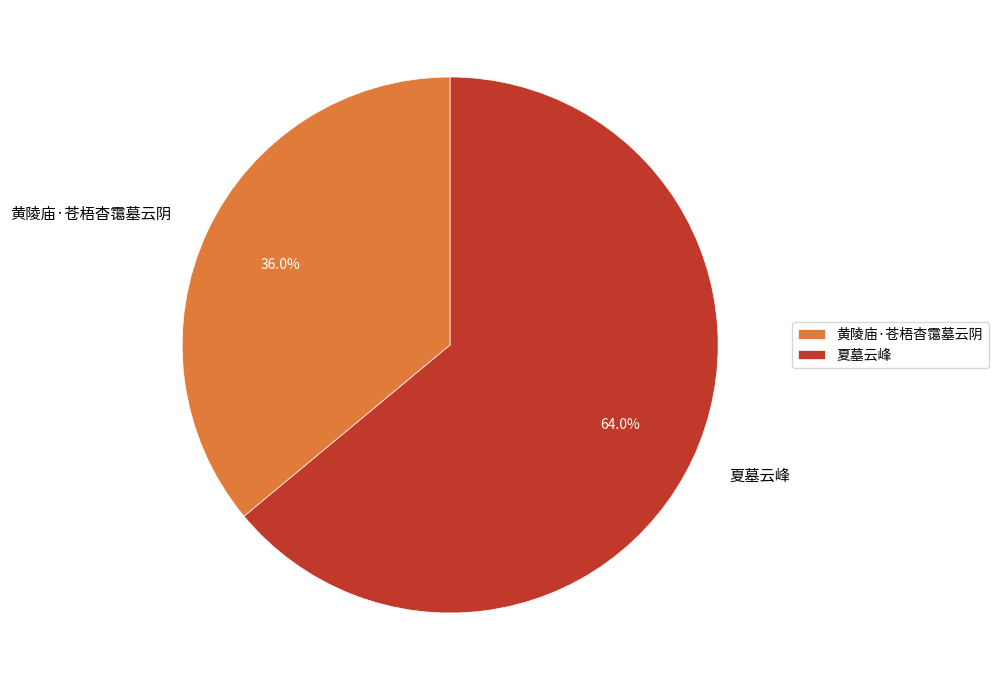

Rank the categories by value from highest to lowest.

夏墓云峰, 黄陵庙·苍梧杳霭墓云阴